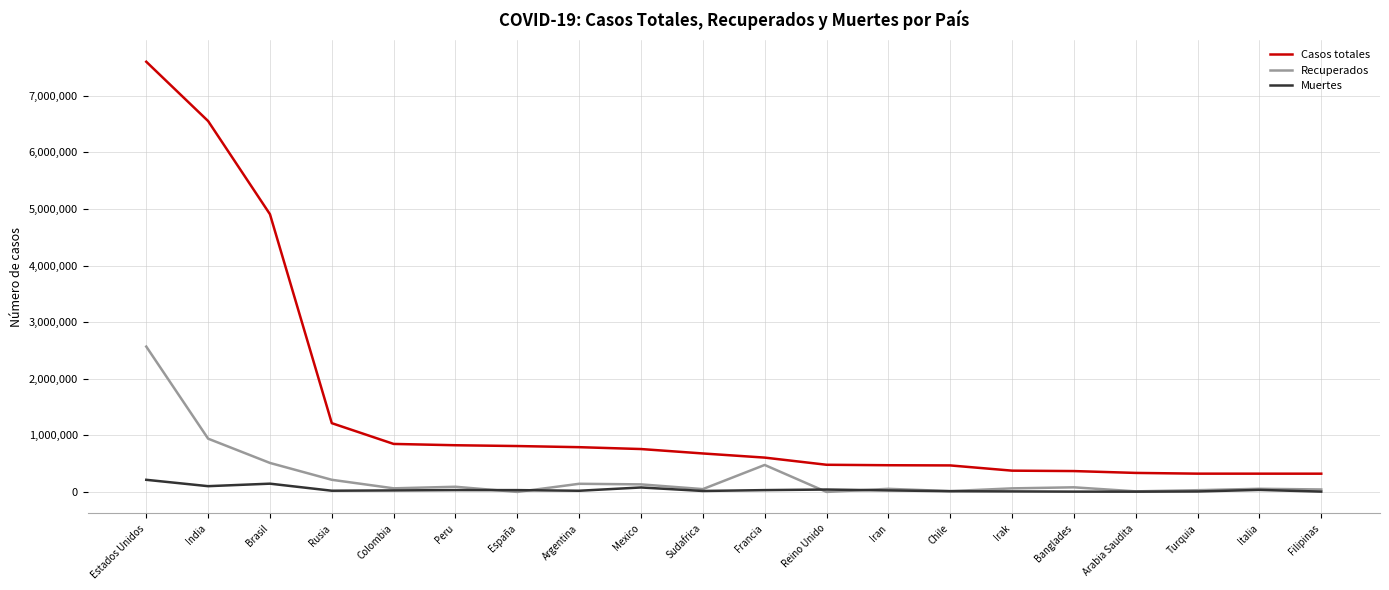

At which category is the sum across all series the highest?

Estados Unidos